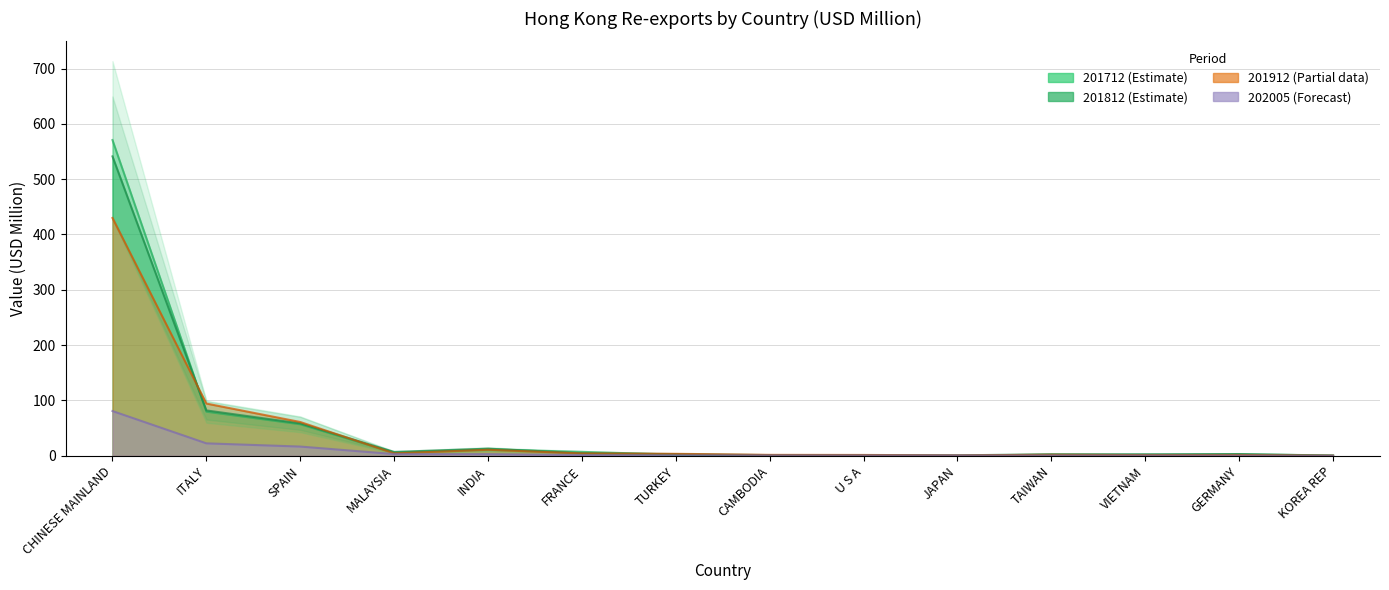

Rank the series by their maximum value, from highest to lowest.

201712, 201812, 201912, 202005